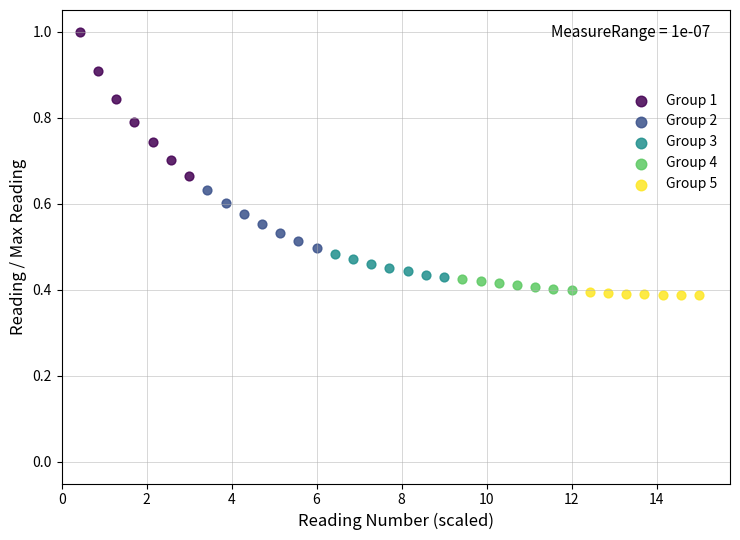

Which series has the widest spread of Y values?

Group 1